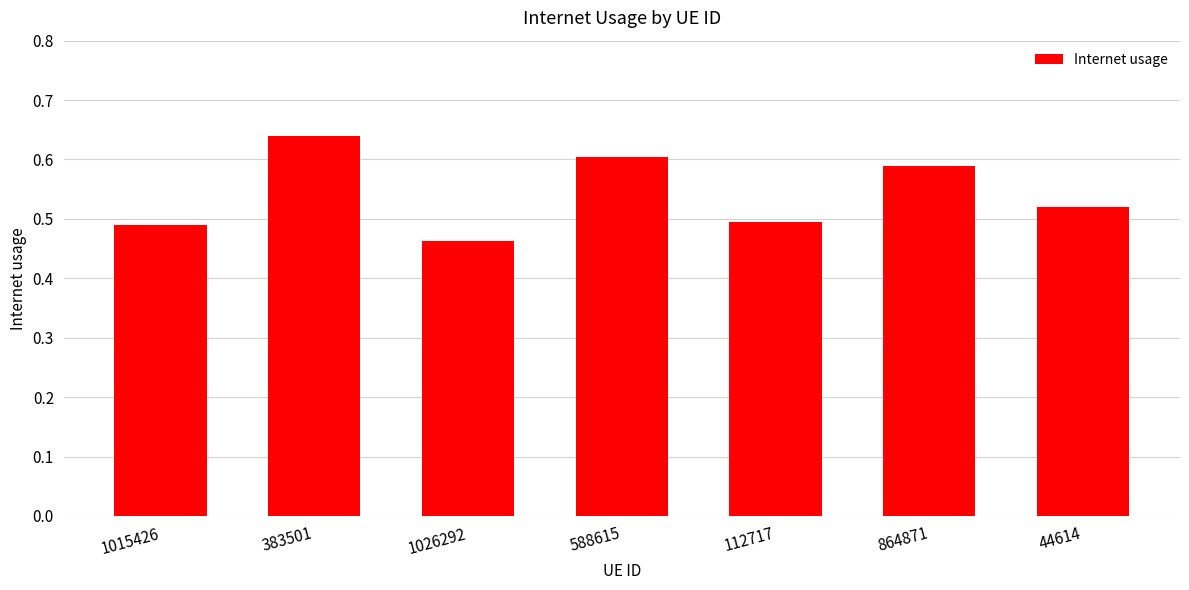

How many values are between 0 and 1?

7